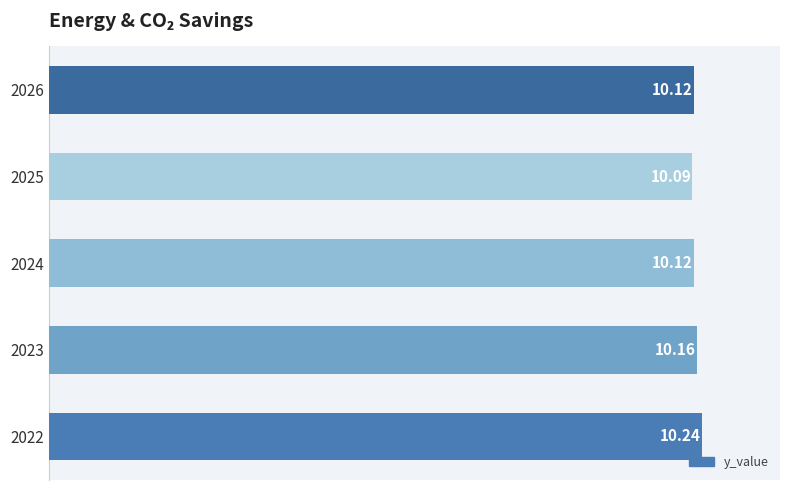

Between 2023 and 2024, which is larger?

2023